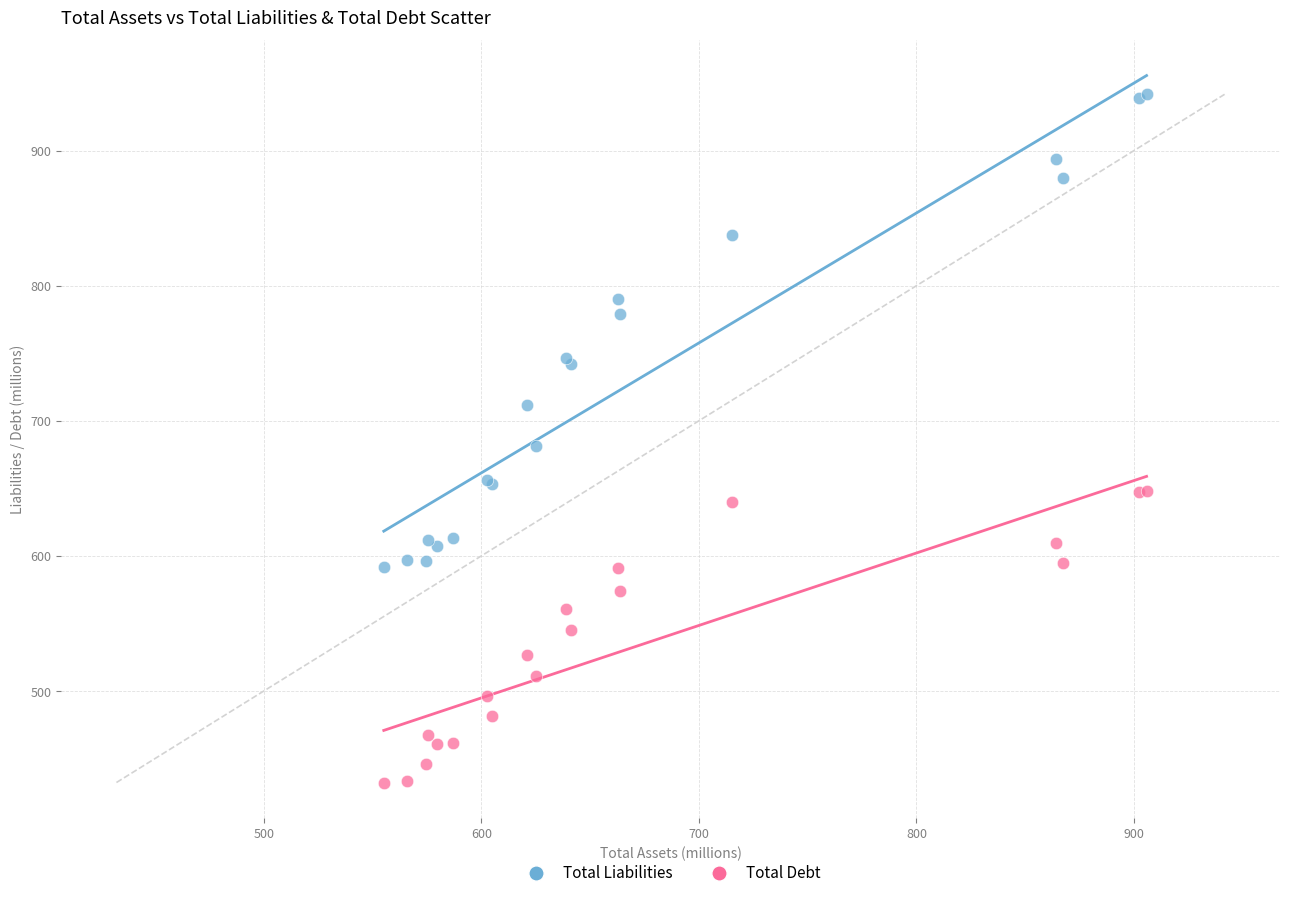

Which series contains the lowest Y value?

Total Debt